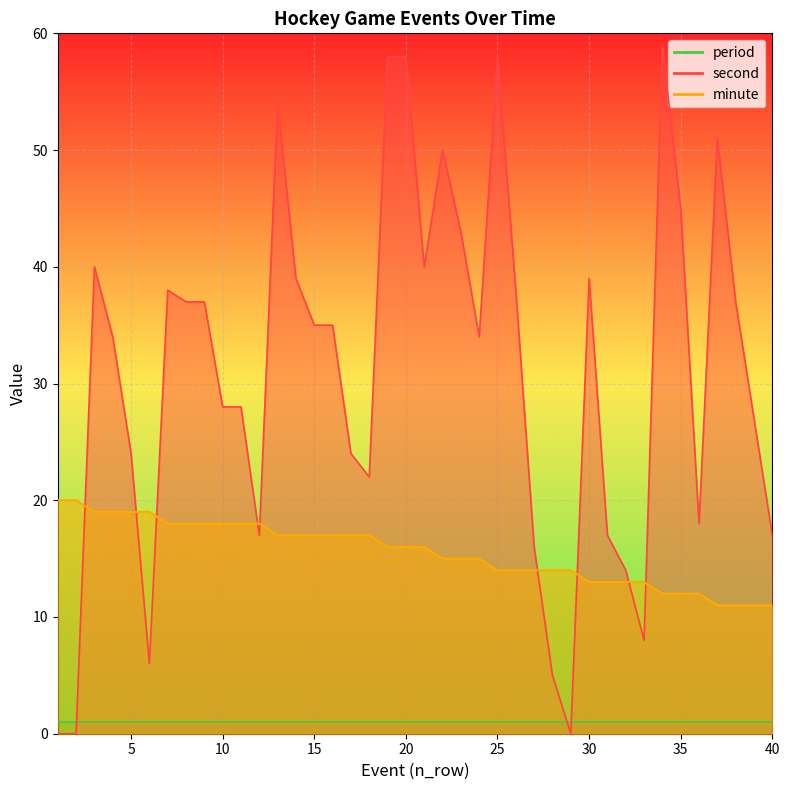

Where does the minute series first go above 16?

1